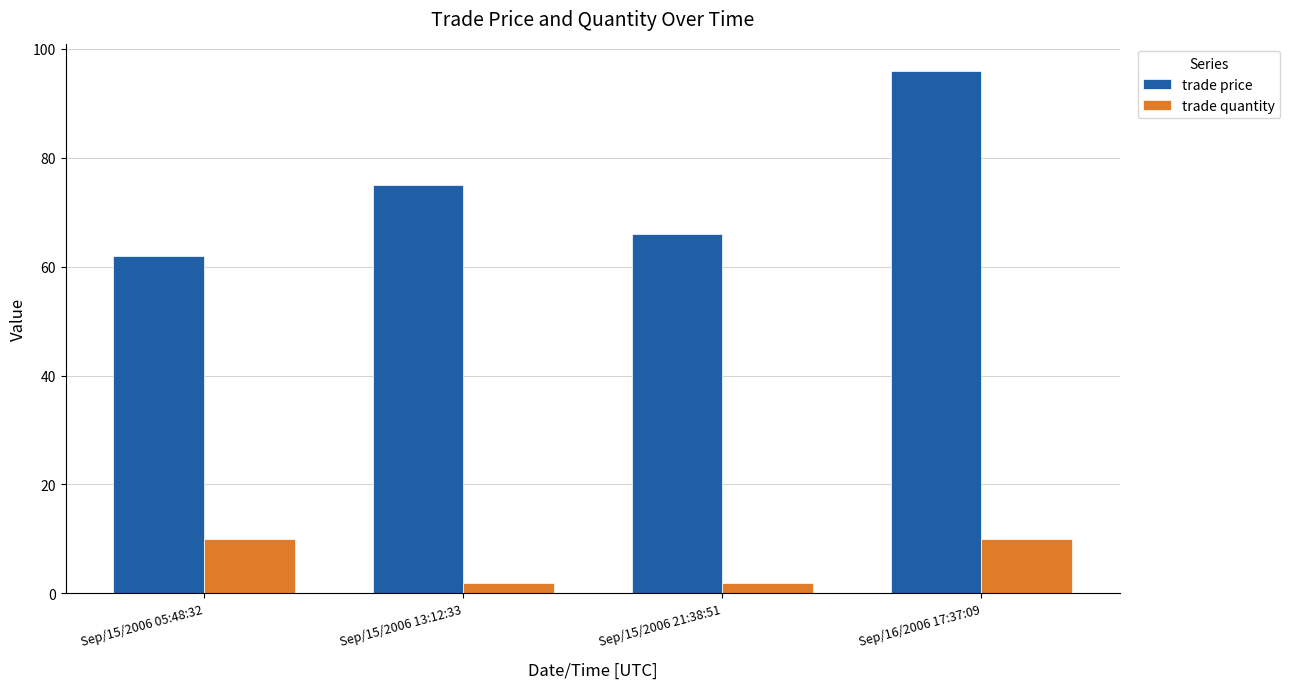

What is the difference between the maximum and minimum values in the trade quantity series?

8